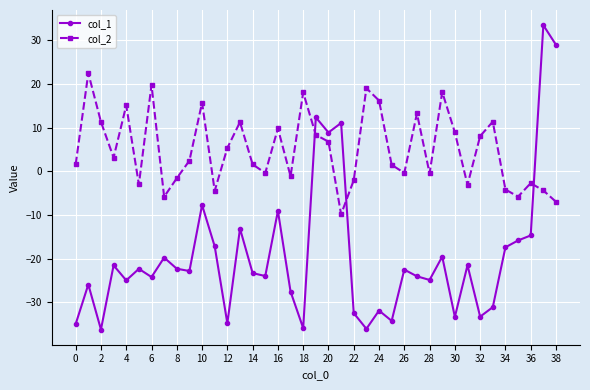

What is the smallest value displayed?

-36.2